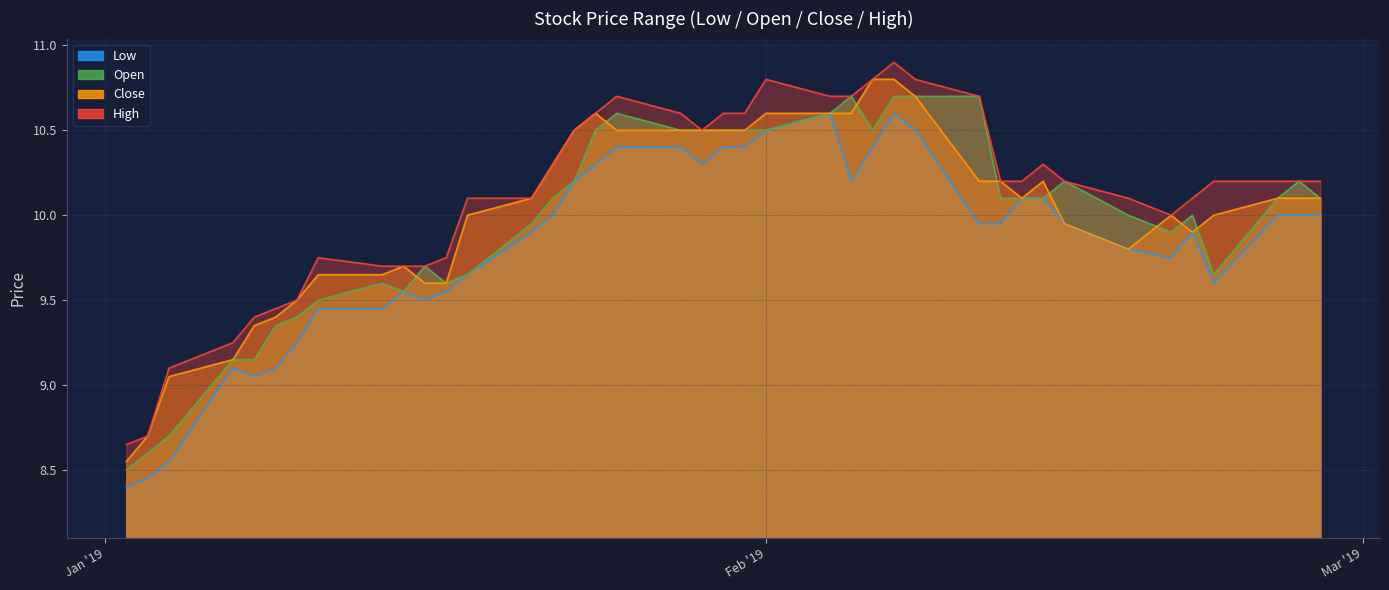

What is the average value of the open series?

10.0